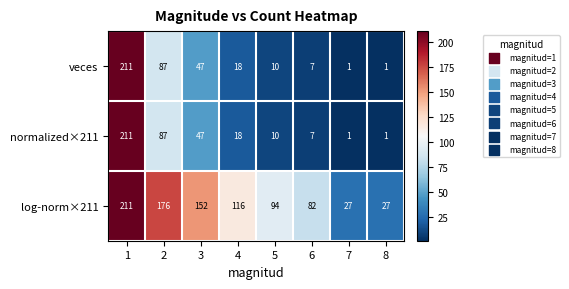

Reading left to right, what are all the values shown in this chart?

veces: 1=211	2=87	3=47	4=18	5=10	6=7	7=1	8=1
normalized×211: 1=211	2=87	3=47	4=18	5=10	6=7	7=1	8=1
log-norm×211: 1=211	2=176	3=152	4=116	5=94	6=82	7=27	8=27